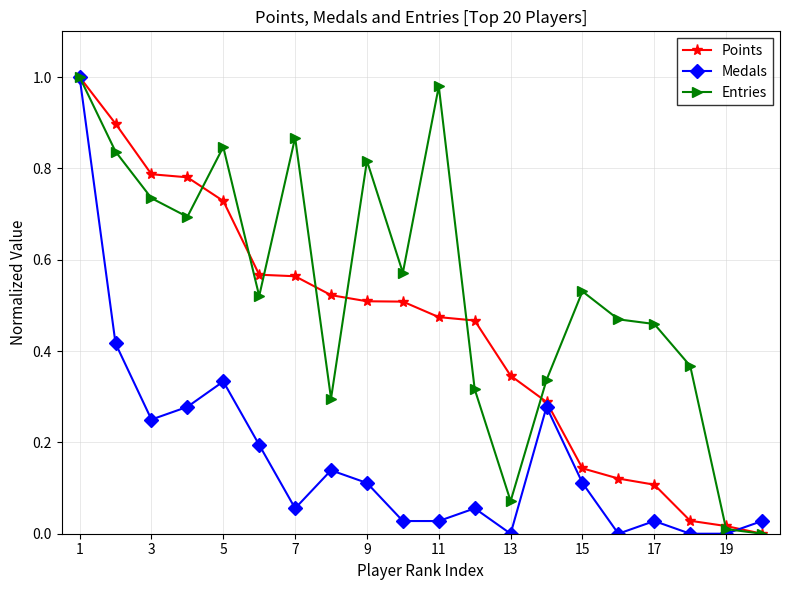

Which series has the largest total across all categories?

Entries